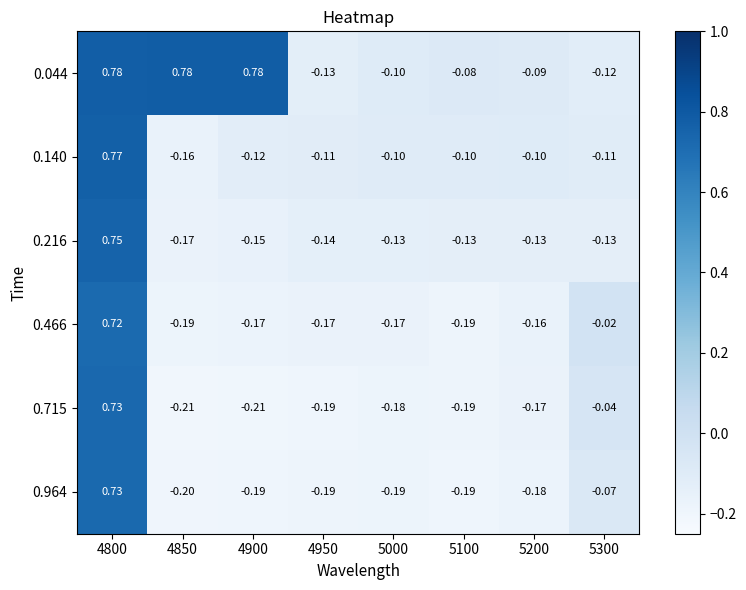

How many positive values does the 0.044 series have?

3